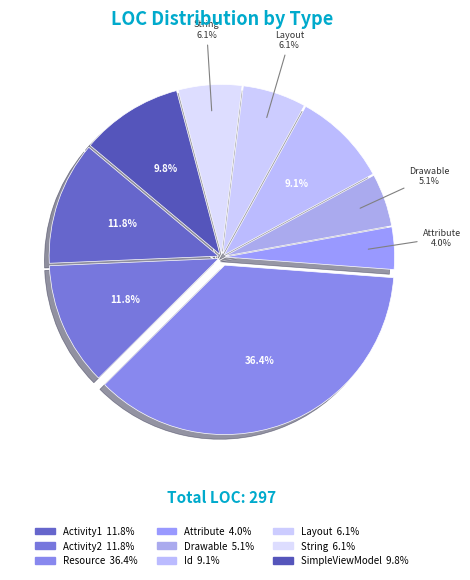

Count the number of slices in the pie.

9